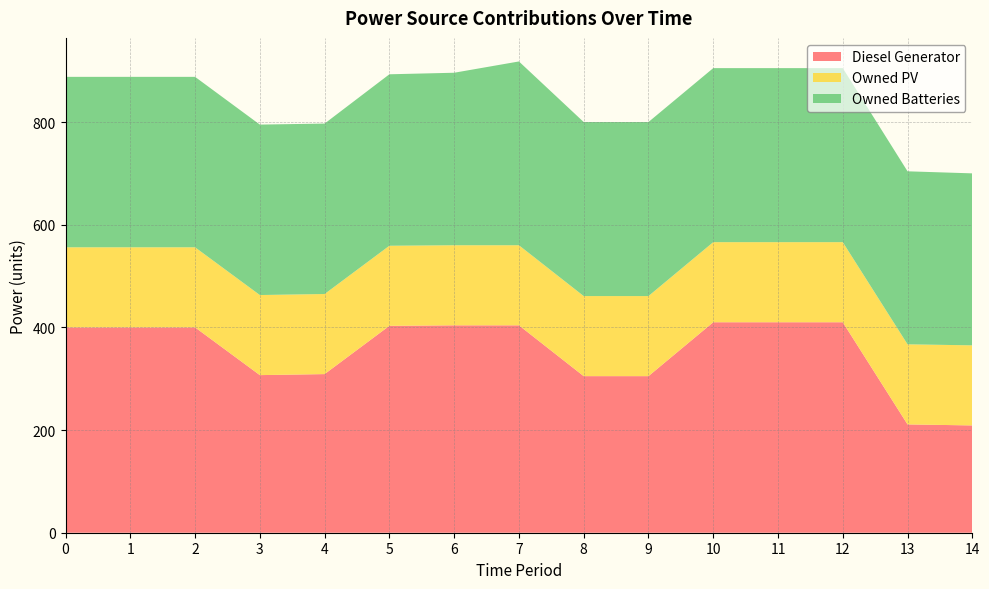

Reading left to right, what are all the values shown in this chart?

Diesel Generator: 400	400	400	307	309	403	404	404	305	305	410	410	410	211	209
Owned PV: 156	156	156	156	156	156	156	156	156	156	156	156	156	156	156
Owned Batteries: 332	332	332	332	332	334	336	358	339	339	339	339	339	337	335